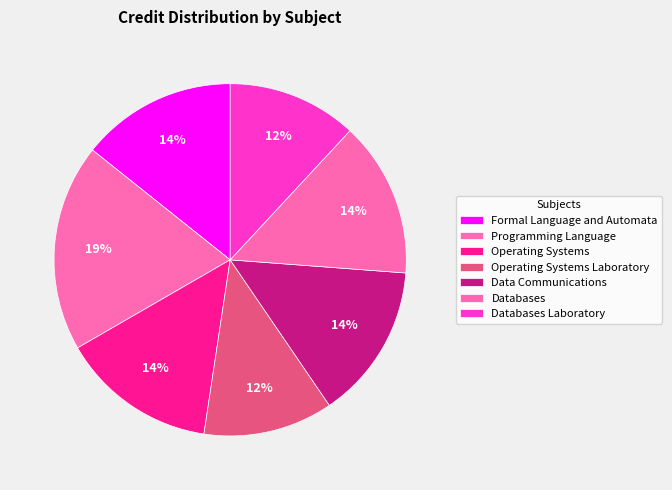

What is the smallest slice in the pie chart?

Operating Systems Laboratory